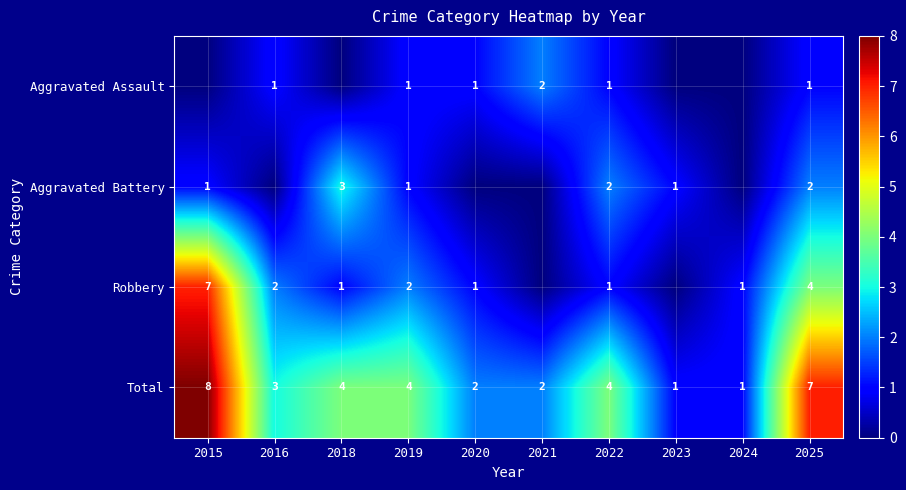

True or false: Aggravated Battery has a value of 3 at 2022.

False